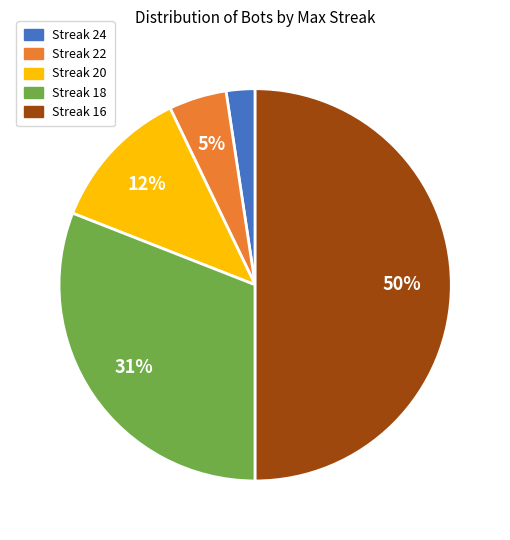

To the nearest percent, what is the difference between the largest and smallest slice percentages?

48%